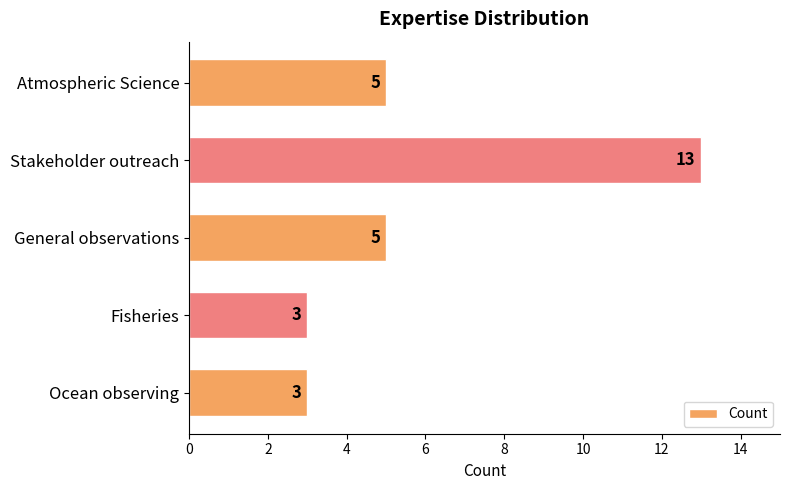

True or false: the data shows 5 at General observations.

True